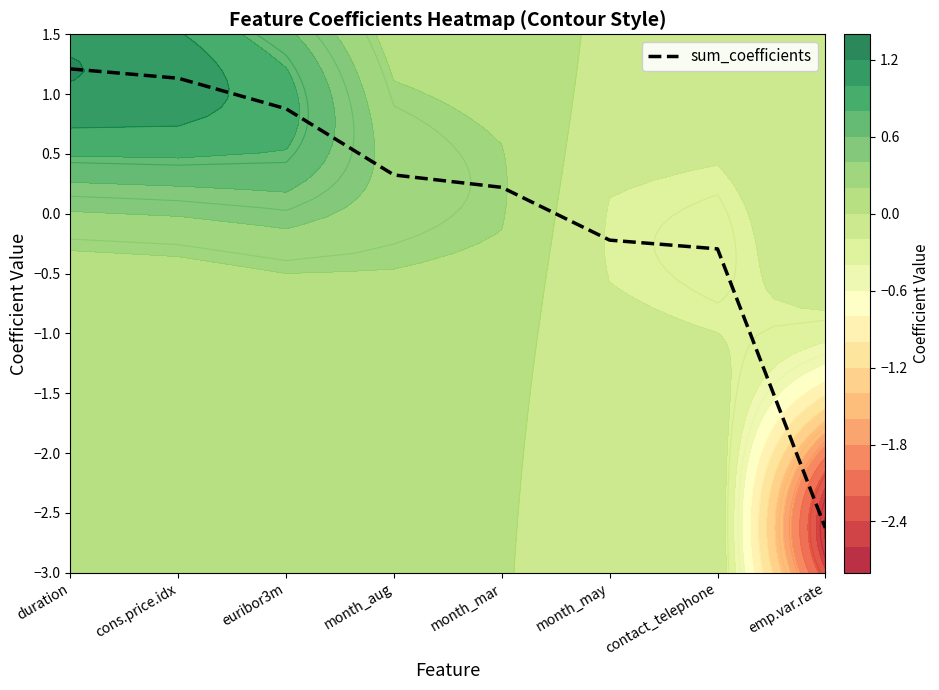

What is the sum of all values?

0.6